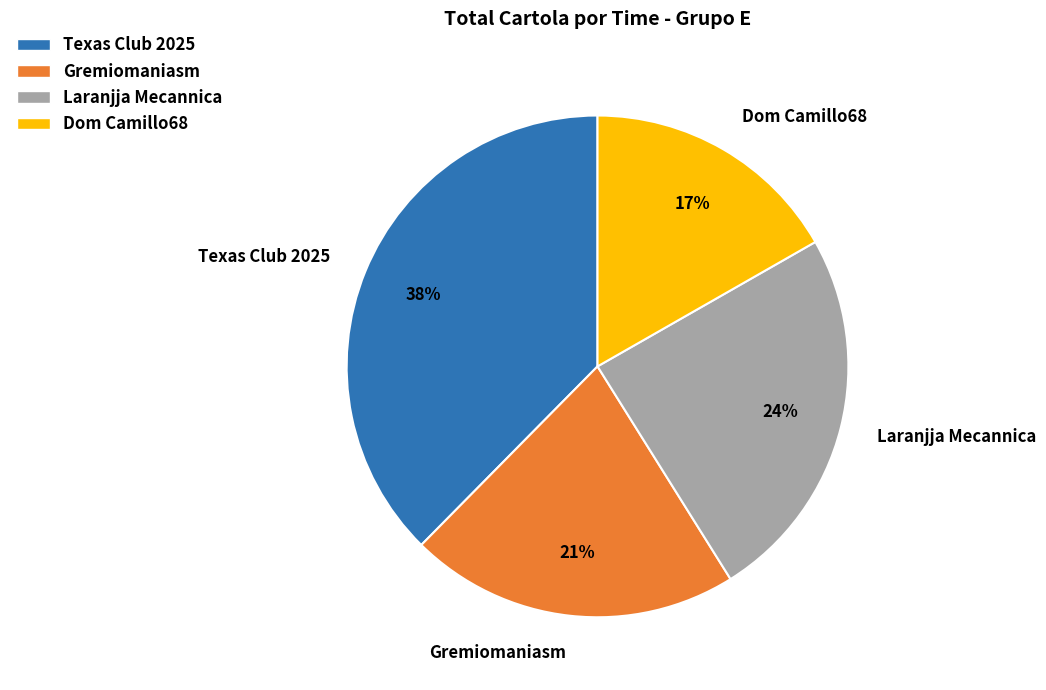

Is it true that Laranjja Mecannica is 24% of the pie?

True